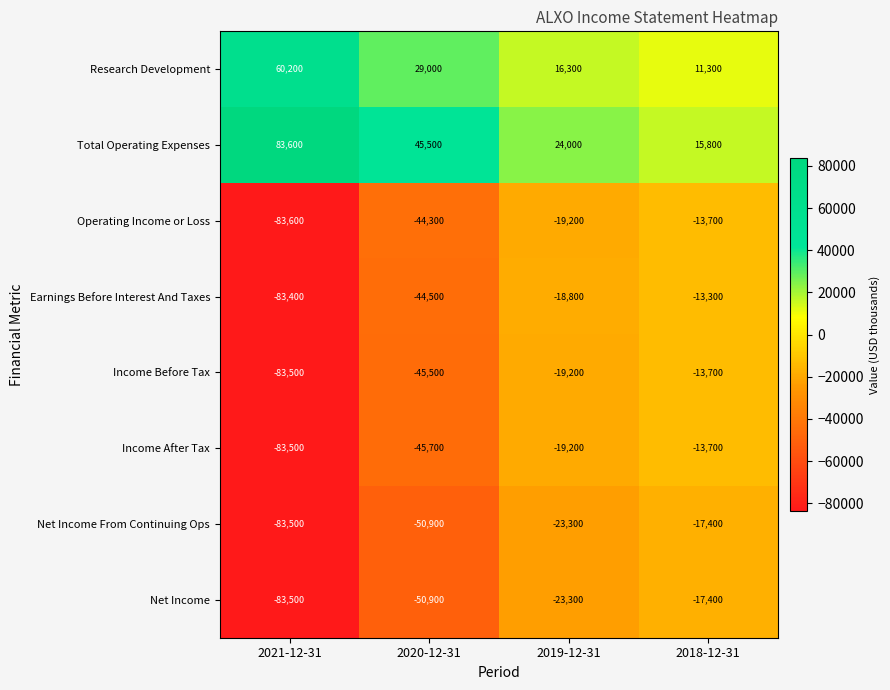

What is the sum of all Total Operating Expenses values?

168900